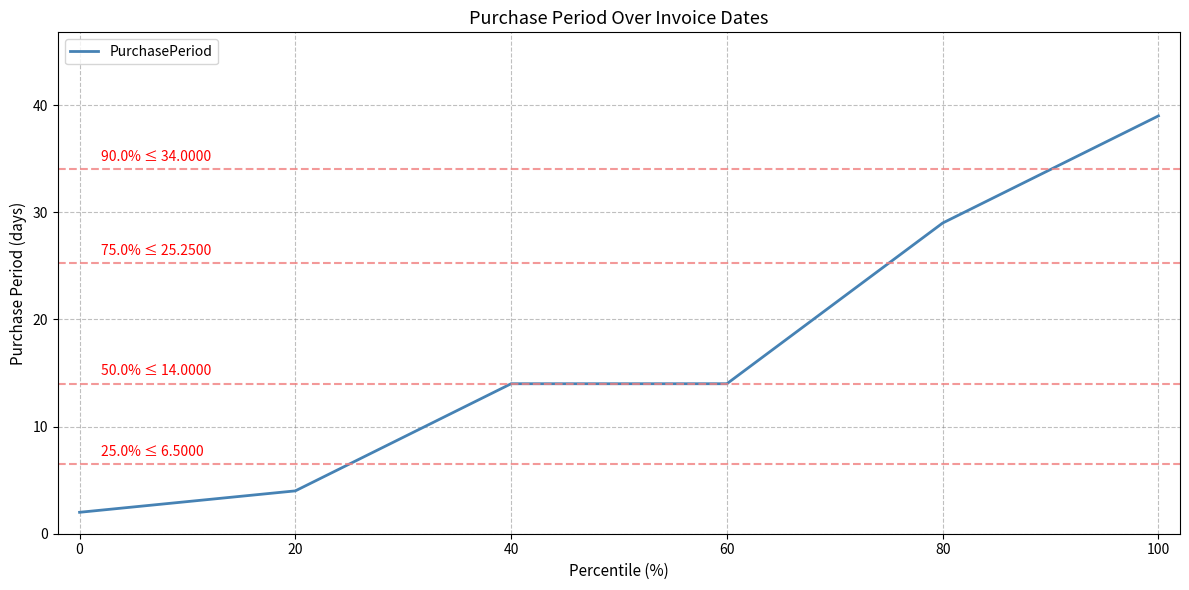

Reading left to right, list all the values displayed in this chart.

2	4	14	14	29	39